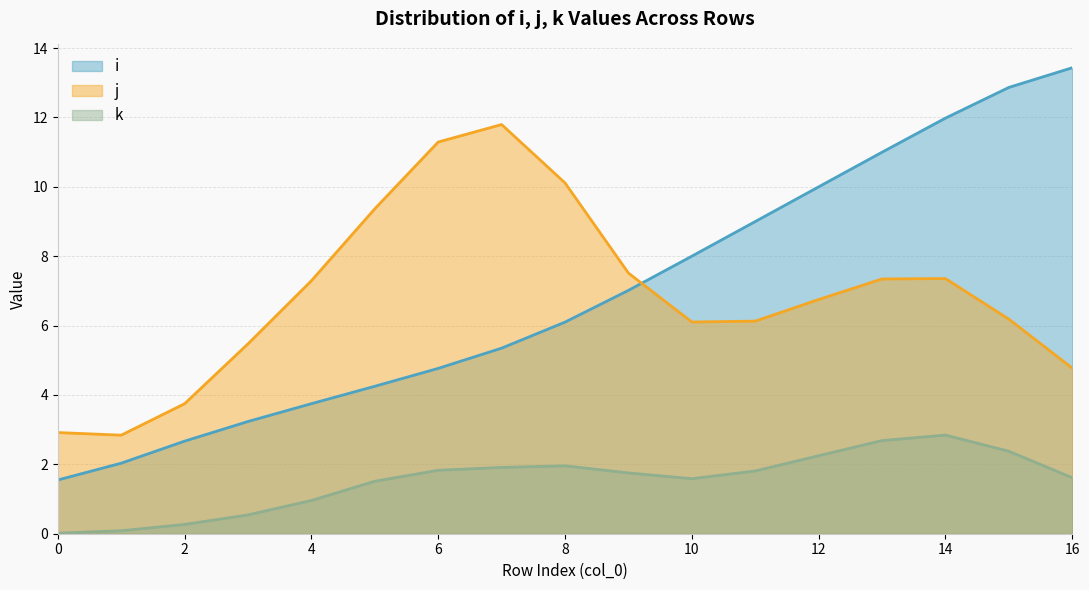

True or false: j and i intersect in this chart.

True